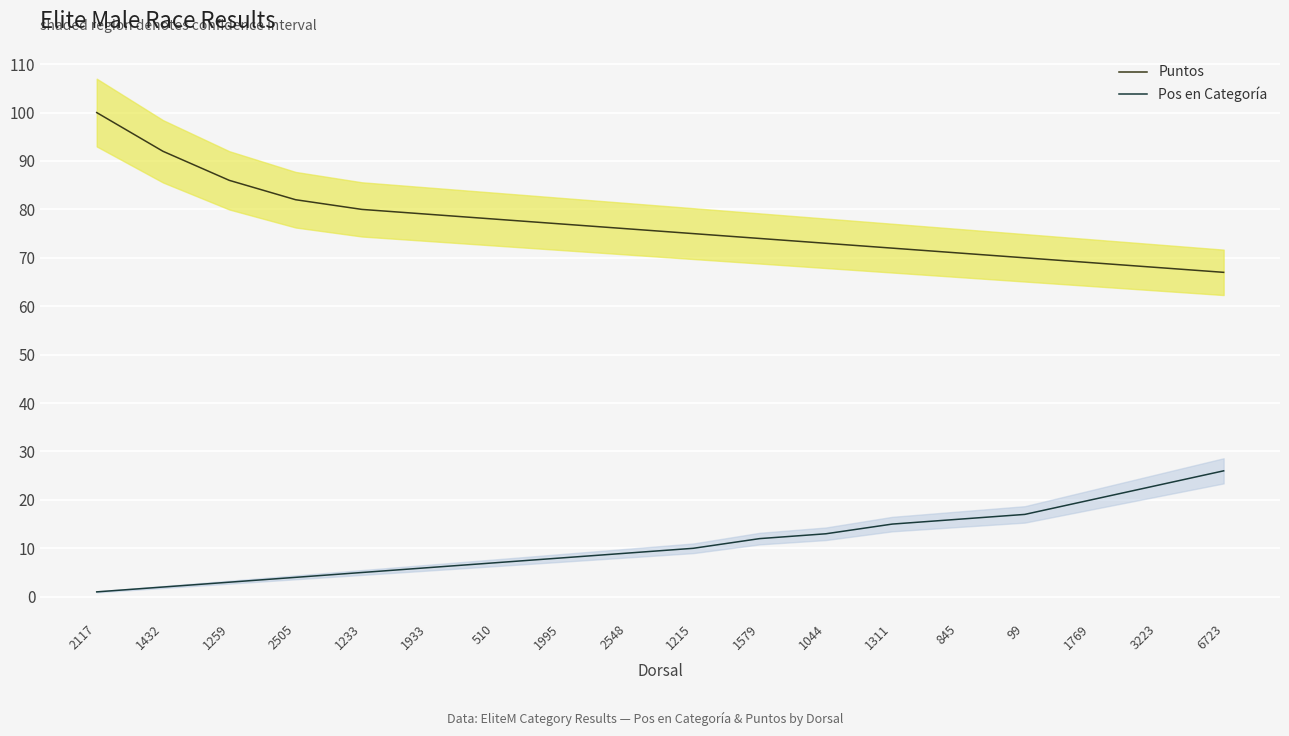

How many lines are shown in the chart?

2